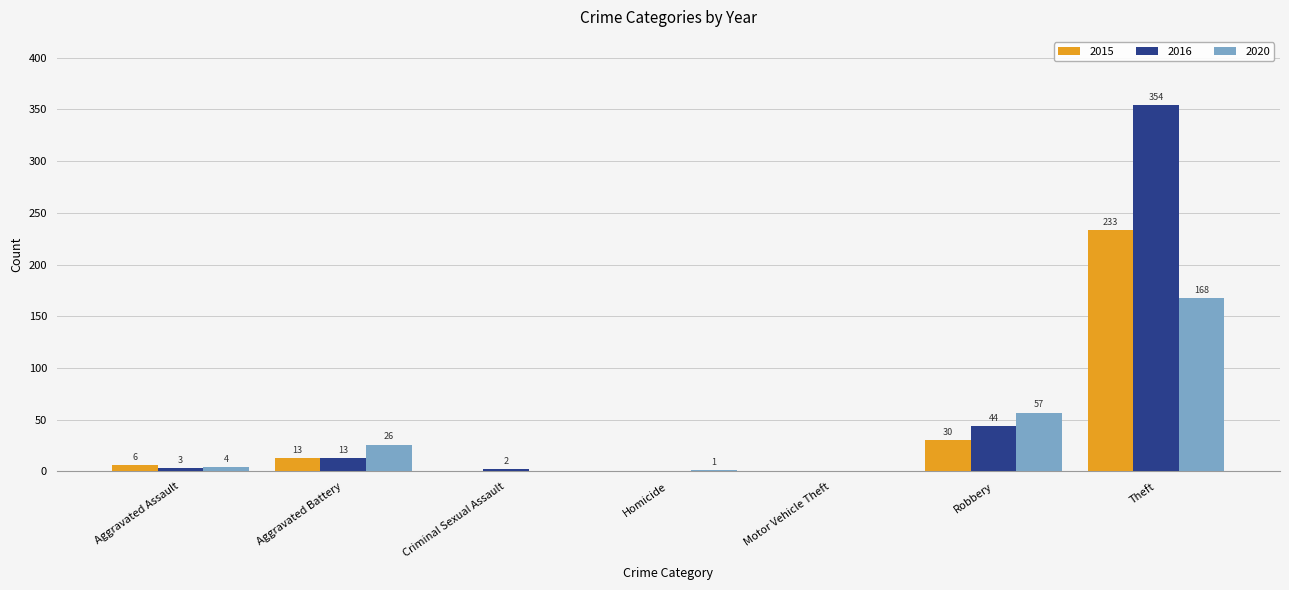

What value does the 2016 series have at Aggravated Assault, to the nearest 5?

5